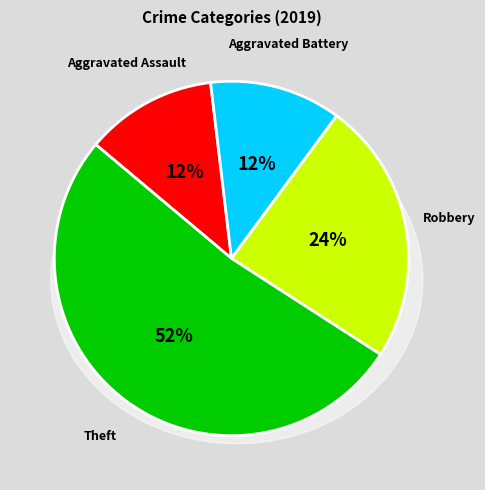

Is there any slice that represents more than half of the pie?

Yes